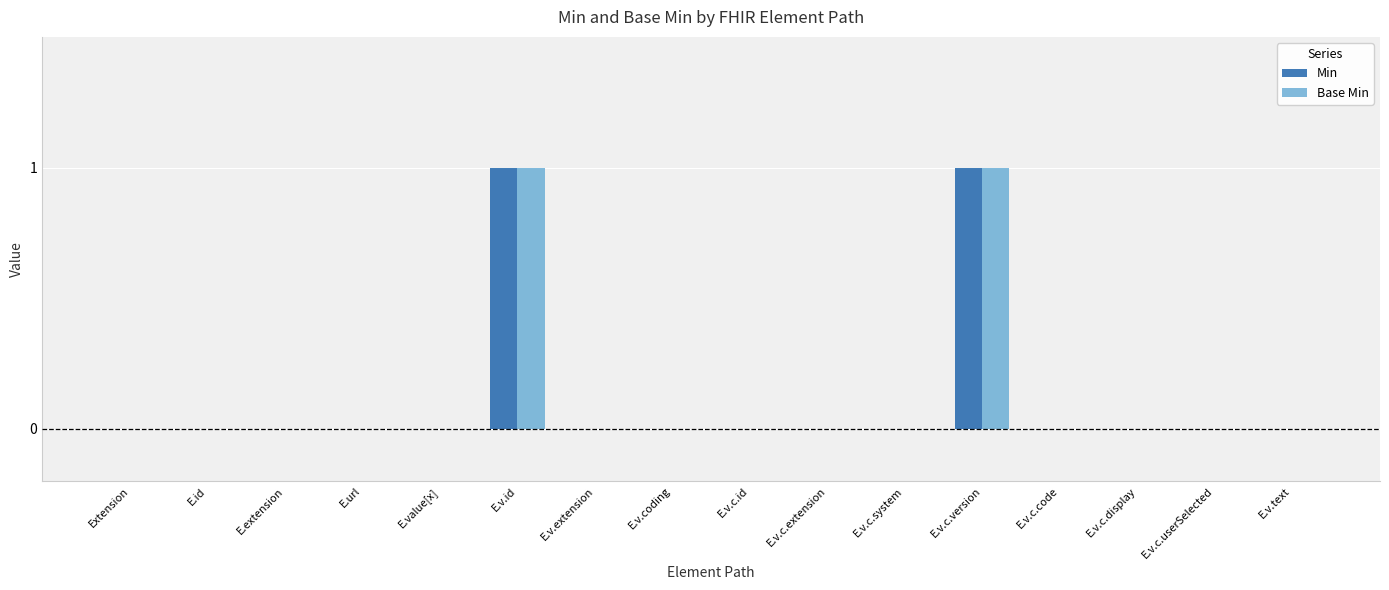

The value of Base Min at E.extension is -1. True or false?

False